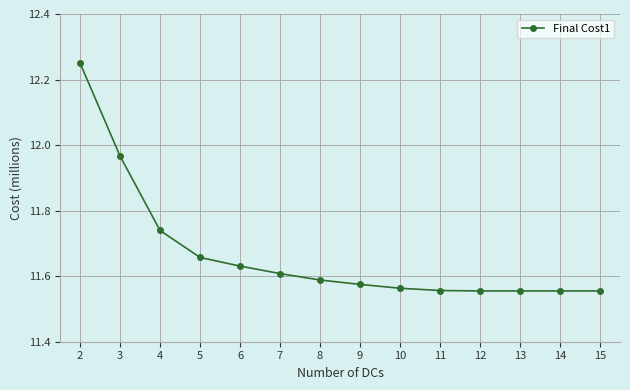

What is the ratio of the value at 7 to the value at 3?

1.0